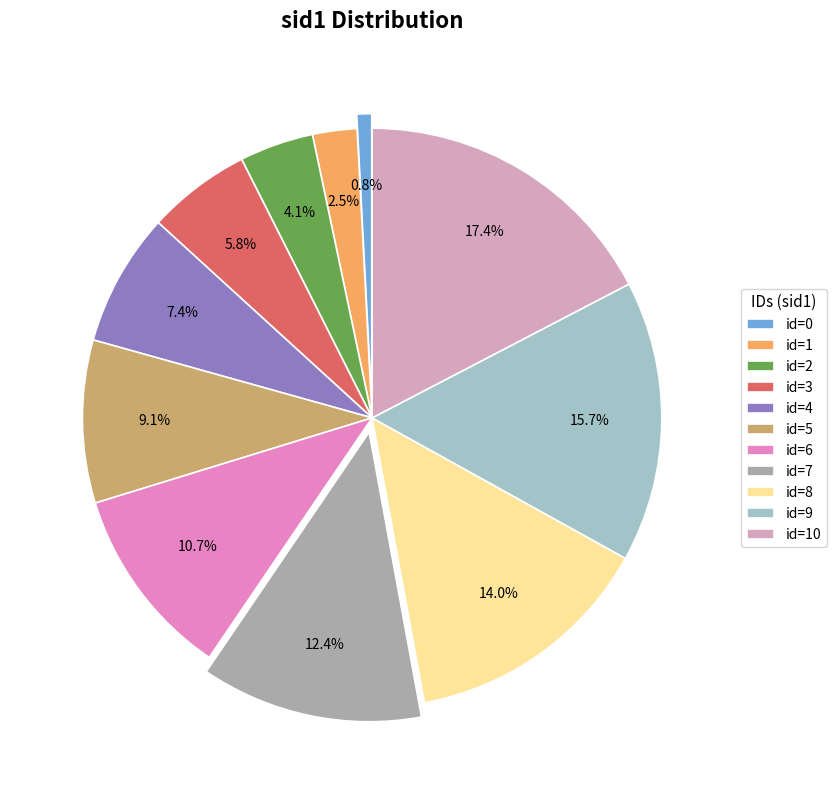

True or false: id=10 accounts for 26% of the total.

False